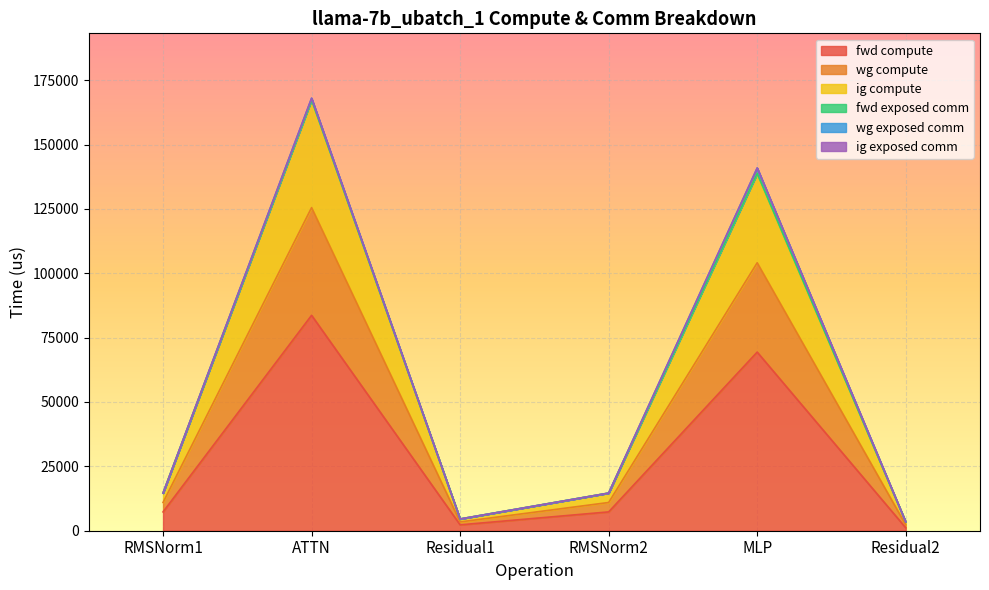

At which category does ig compute reach its first local valley?

Residual1